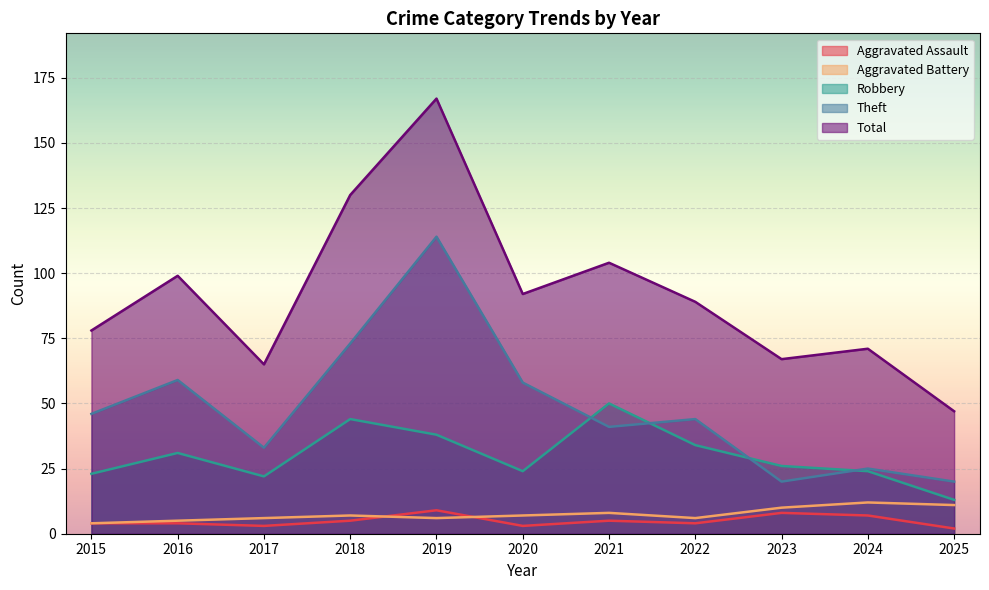

At which category does Total reach its first local valley?

2017